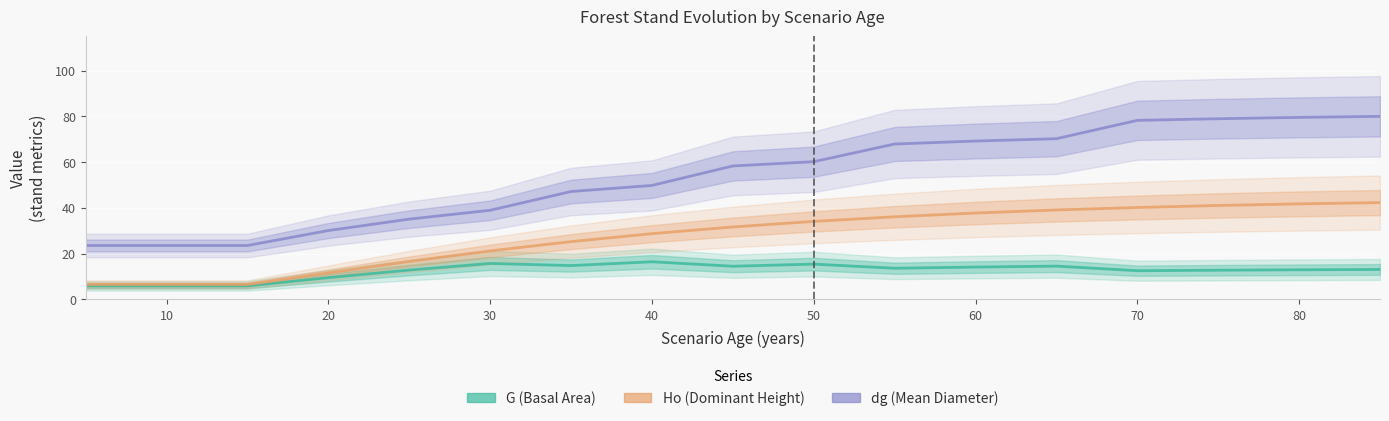

Is it true that G (Basal Area) equals 4.9 at 20?

False